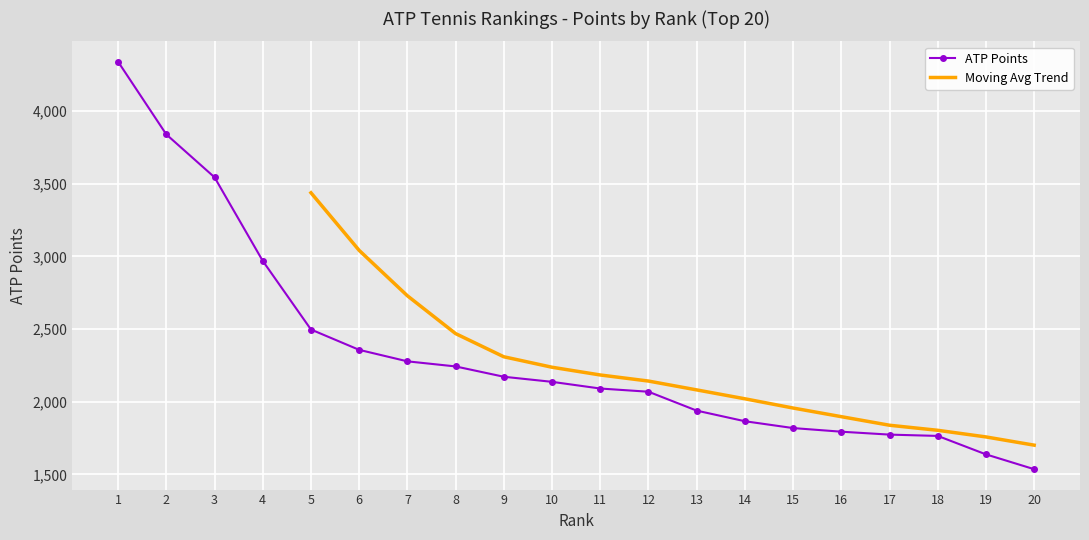

How many data points are above 2137?

9